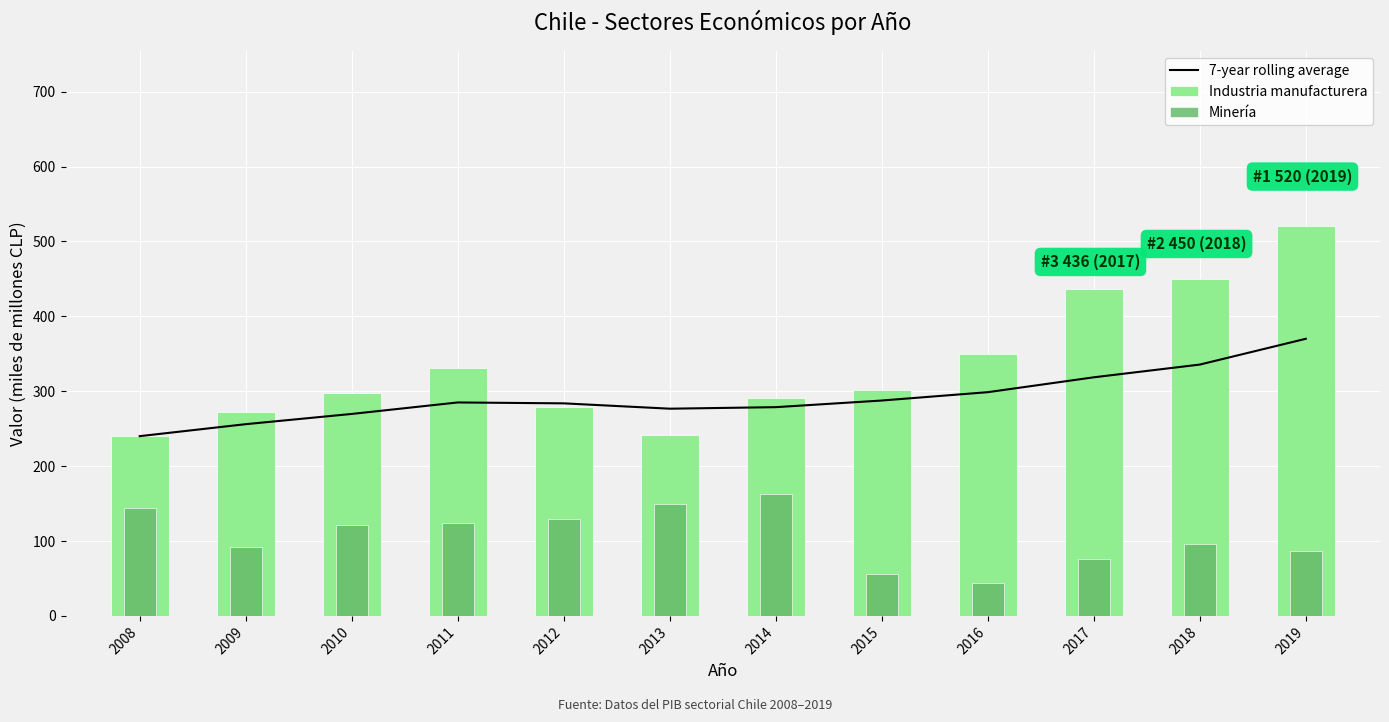

The Industria manufacturera series shows 436.0 at 2017. True or false?

True